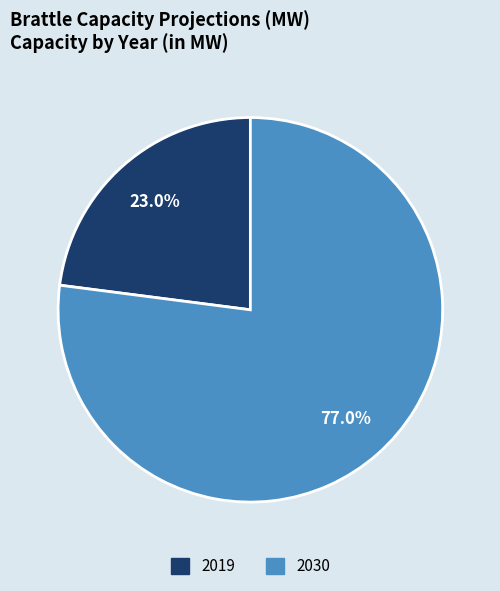

What is the largest slice in the pie chart?

2030